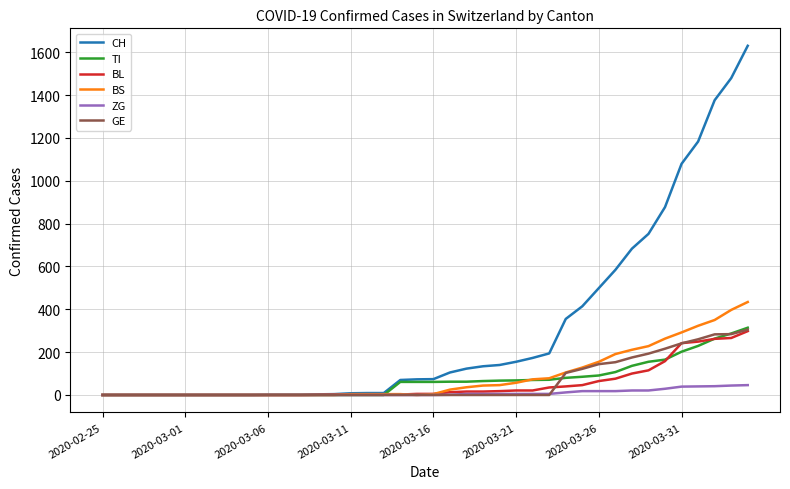

Which series has the largest total across all categories?

CH